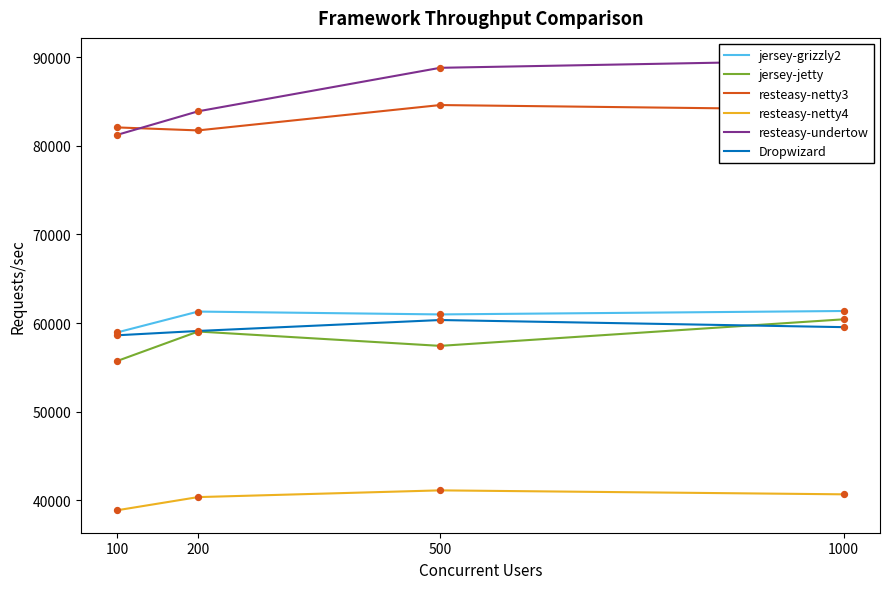

Which series has the largest Y range (max minus min)?

resteasy-undertow